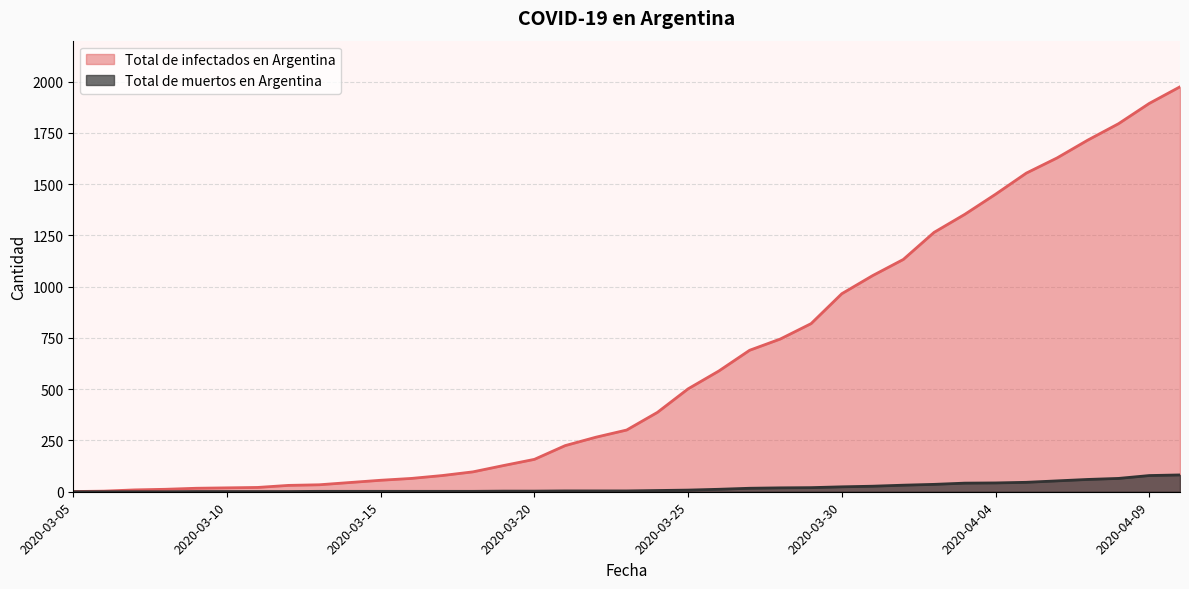

At how many categories does at least one series exceed 1406?

7